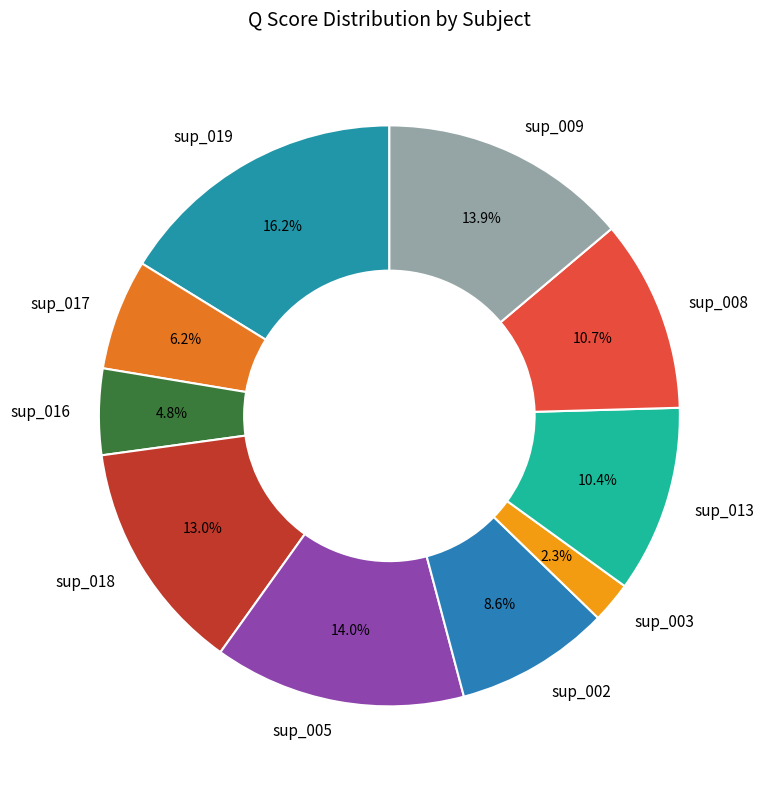

What is the smallest slice in the pie chart?

sup_003